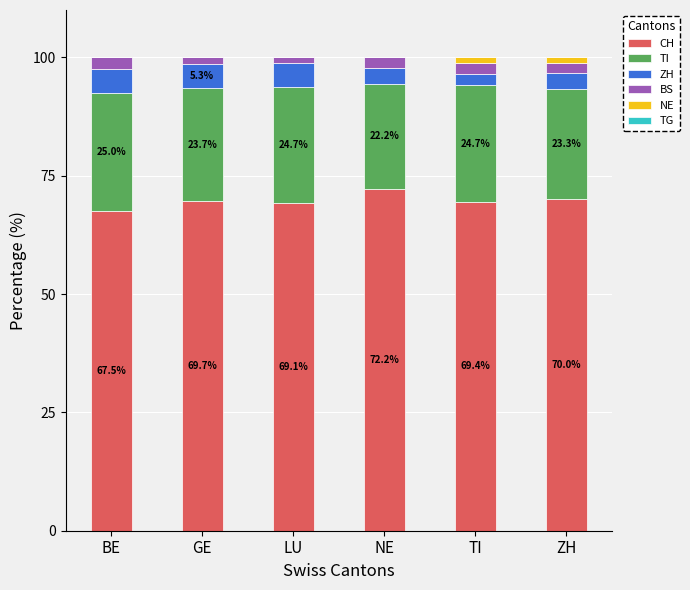

Which category has the highest value in the CH series?

NE